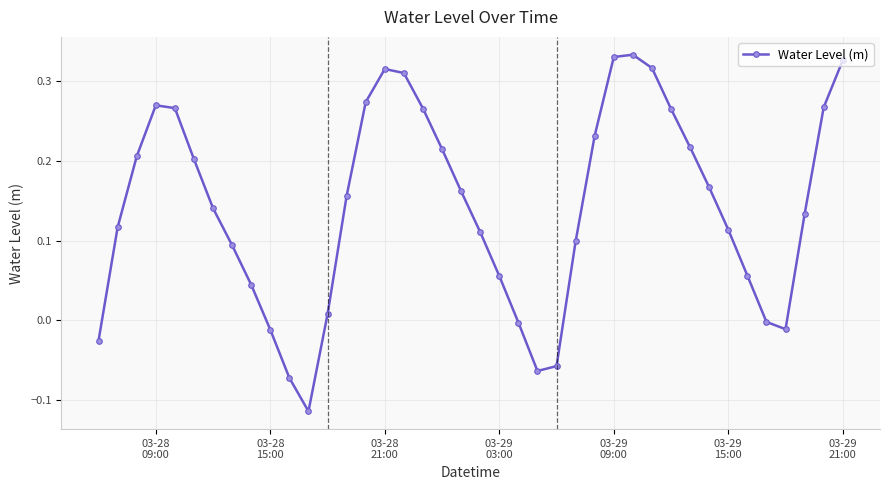

How many interior local peaks (higher than both neighbors) does the data have?

3